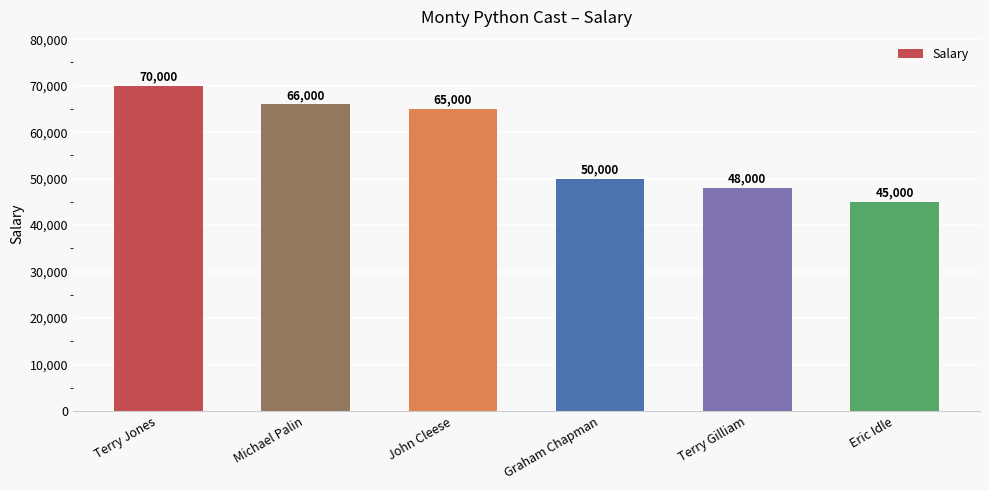

Approximately how many times larger is the value at Eric Idle compared to Terry Gilliam?

0.9